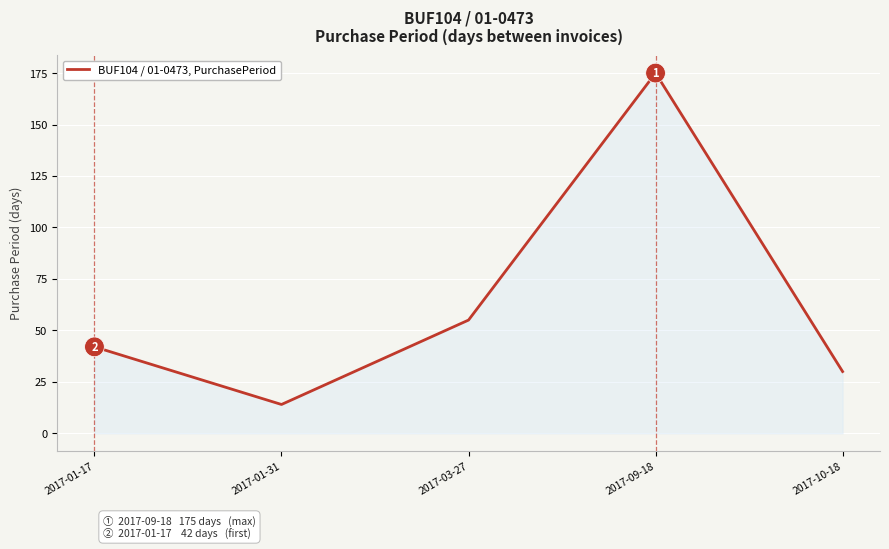

The chart shows a value of 21 at 2017-10-18. True or false?

False